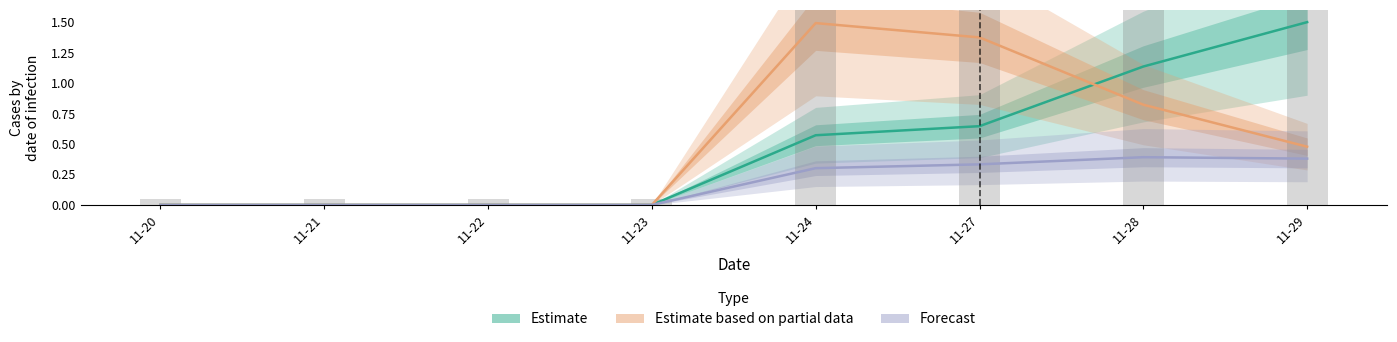

The value of Estimate at 11-29 is 1.5. True or false?

True